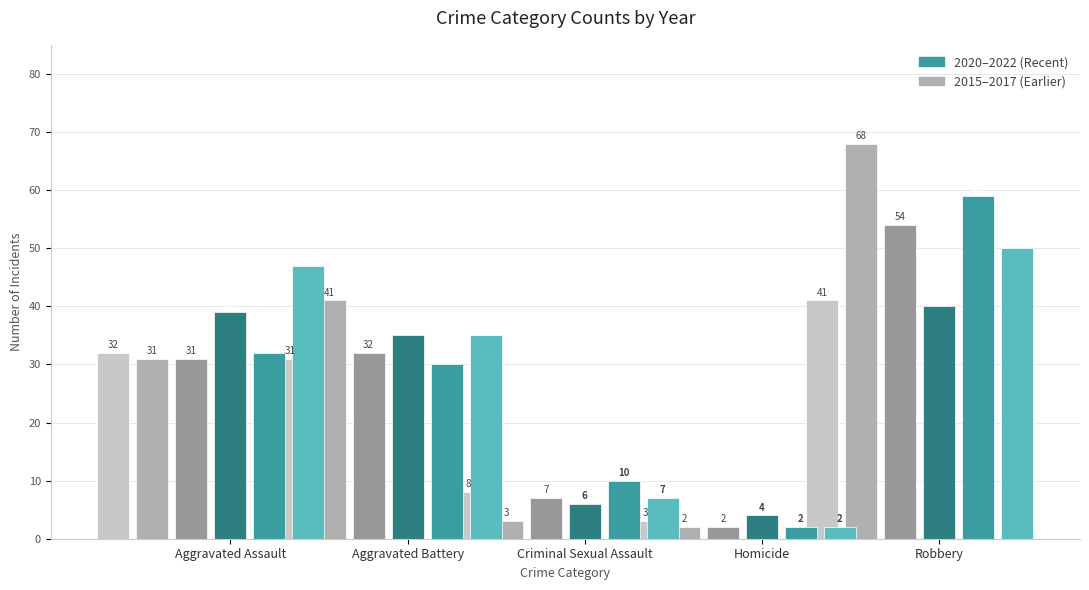

Is it true that 2022 equals 47 at Aggravated Assault?

True